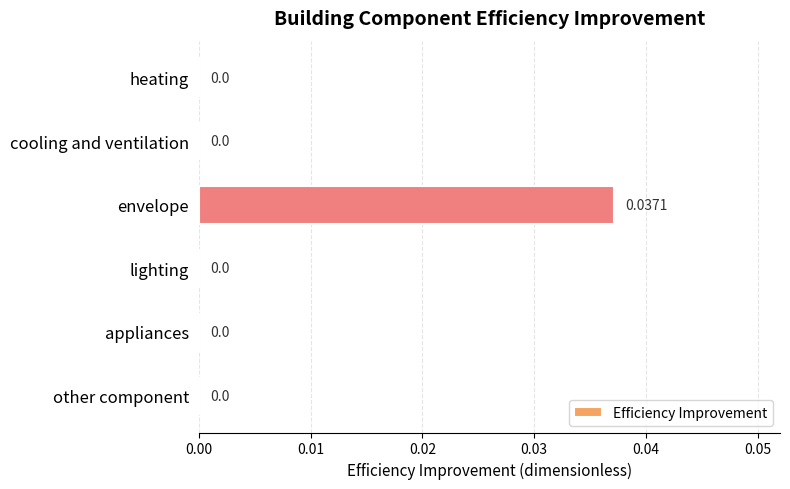

Between cooling and ventilation and envelope, which is larger?

envelope